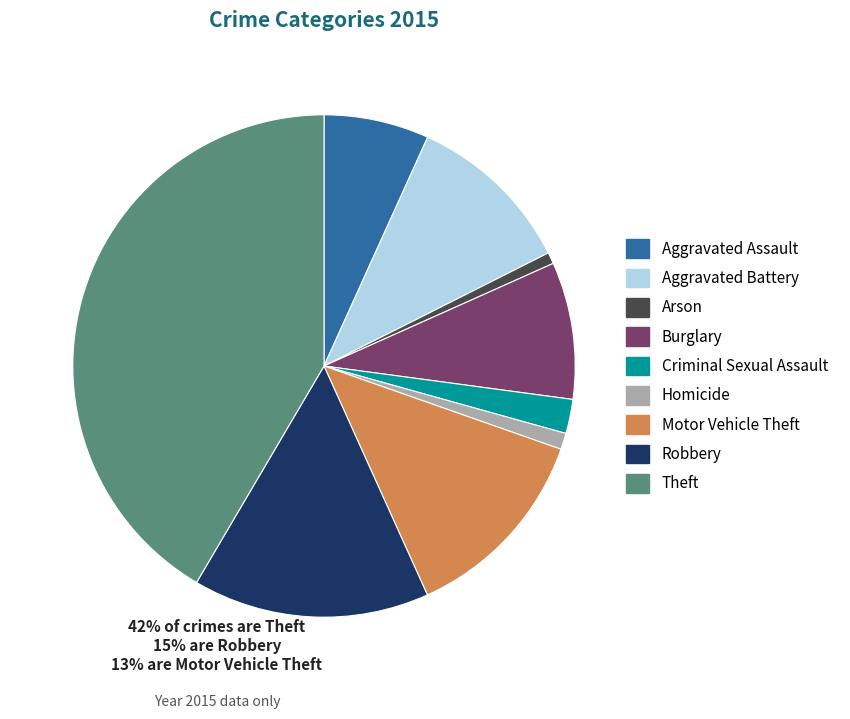

Count the number of slices in the pie.

9